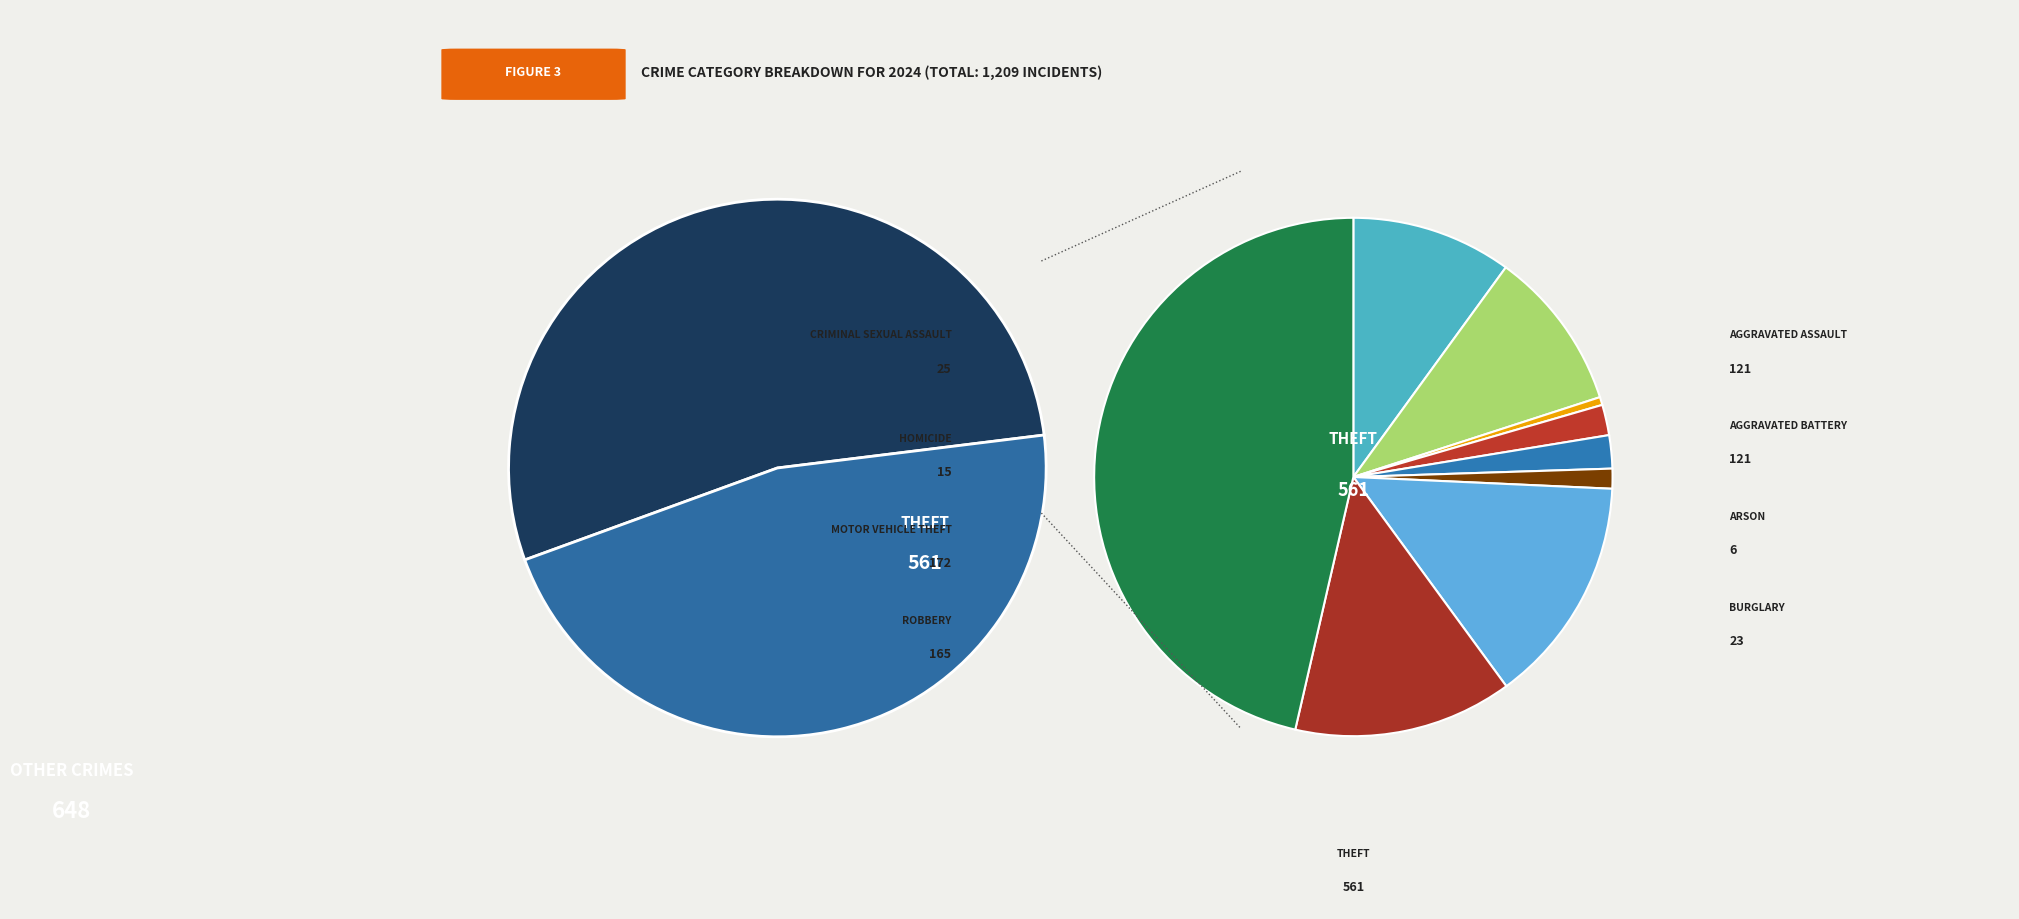

How many segments does this pie chart have?

9